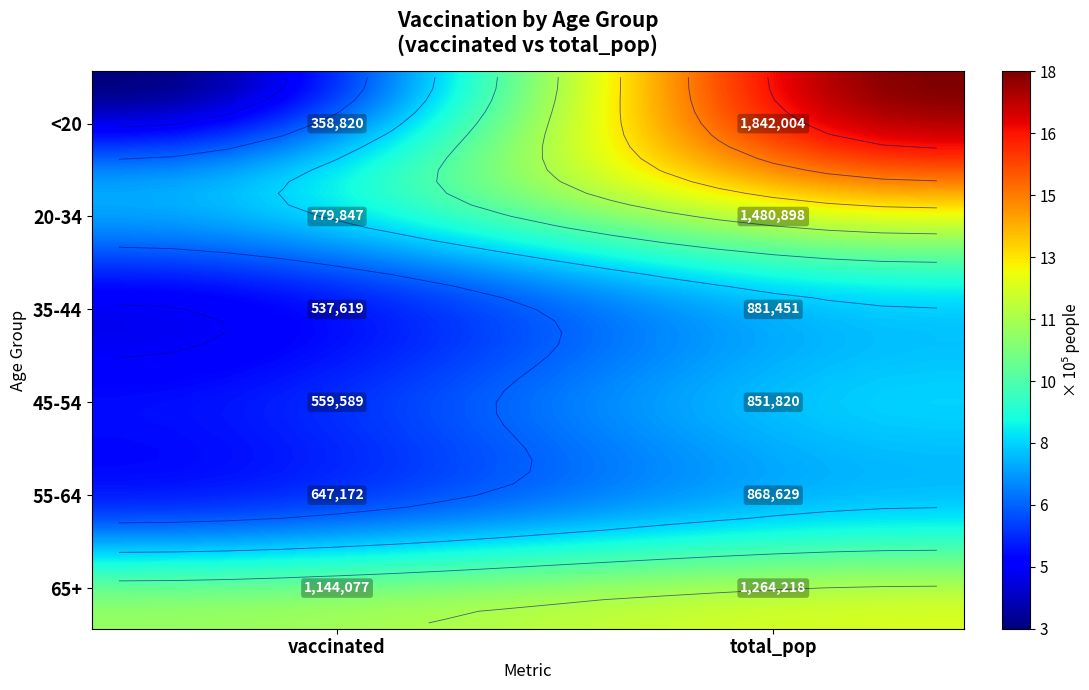

Reading right to left, extract all data points from this chart.

<20: 1842004	358820
20-34: 1480898	779847
35-44: 881451	537619
45-54: 851820	559589
55-64: 868629	647172
65+: 1264218	1144077